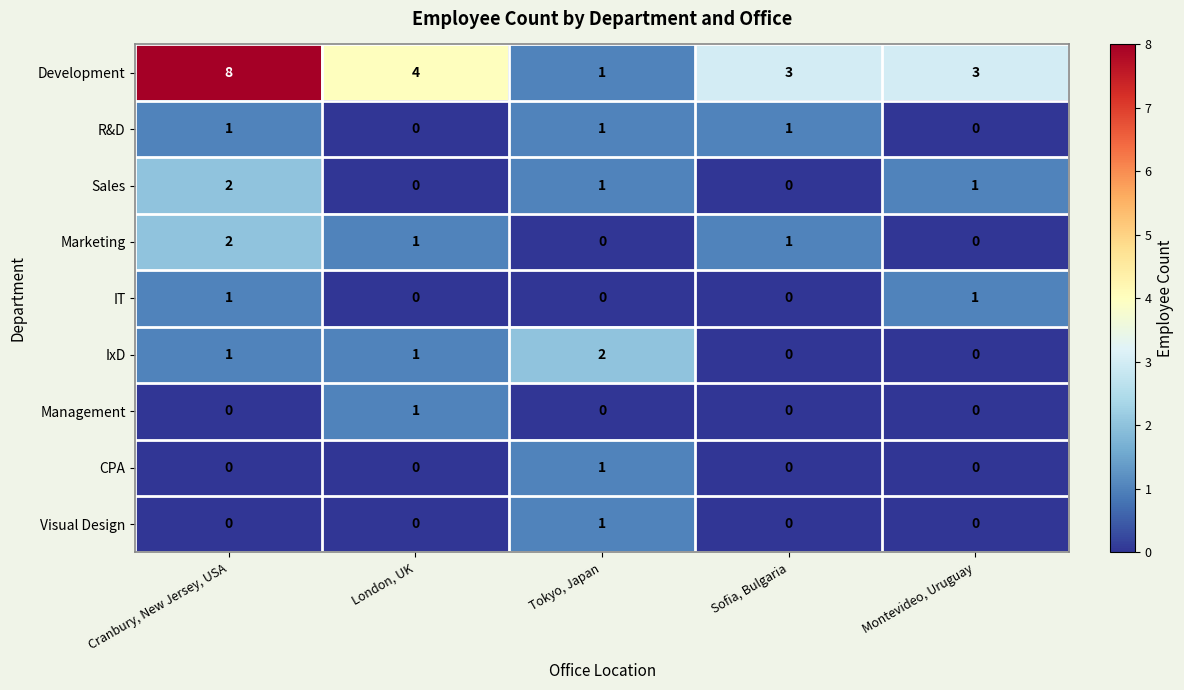

How many Marketing values are between 0 and 1?

4